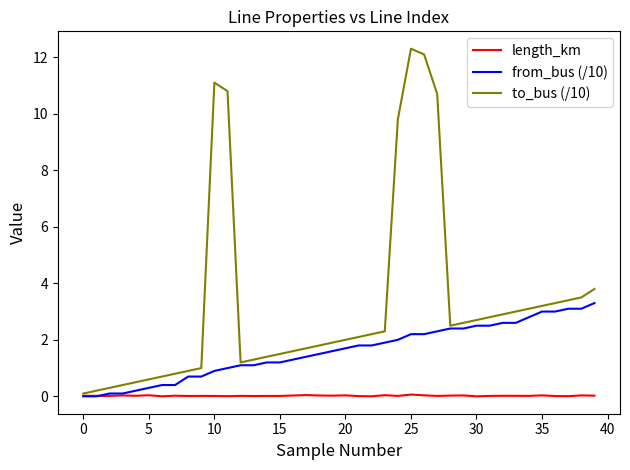

Which series has the largest total across all categories?

to_bus (/10)